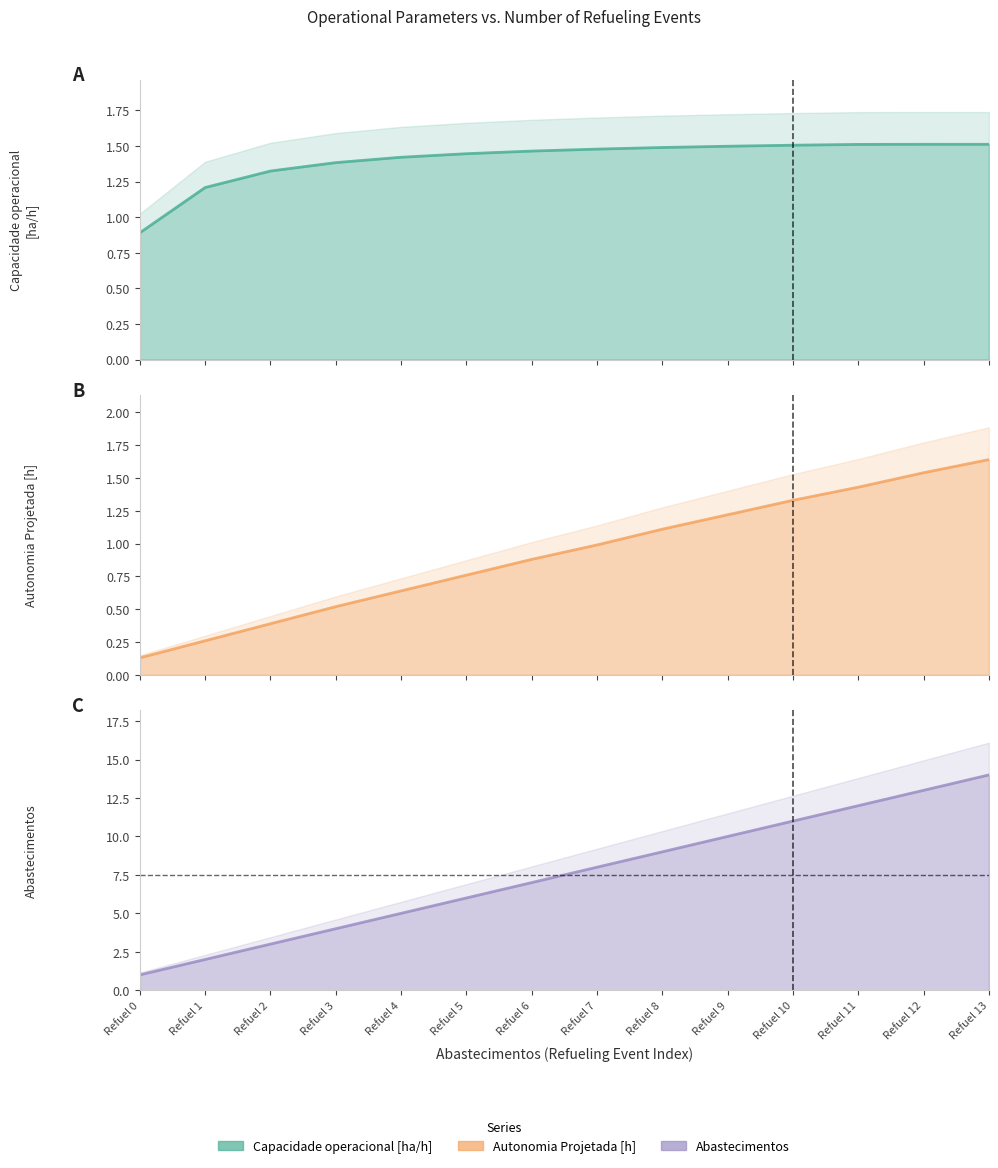

Between Refuel 2 and Refuel 6, which series saw the biggest shift?

Abastecimentos